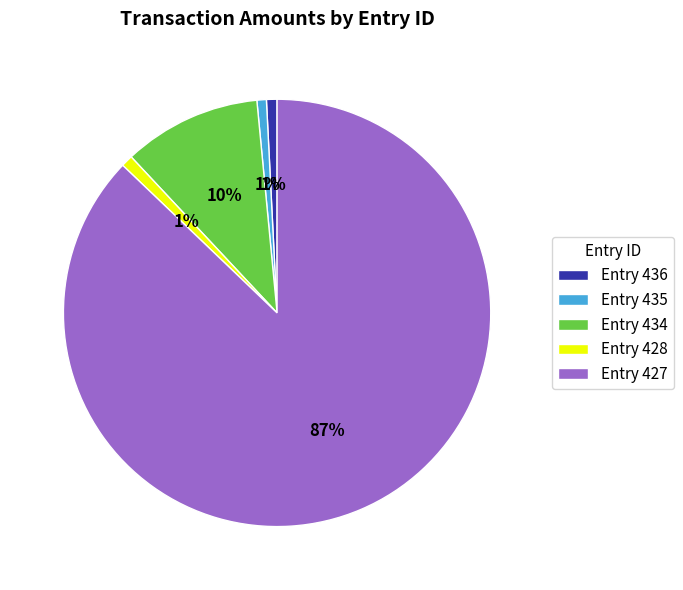

Is Entry 427 the majority of the pie?

Yes